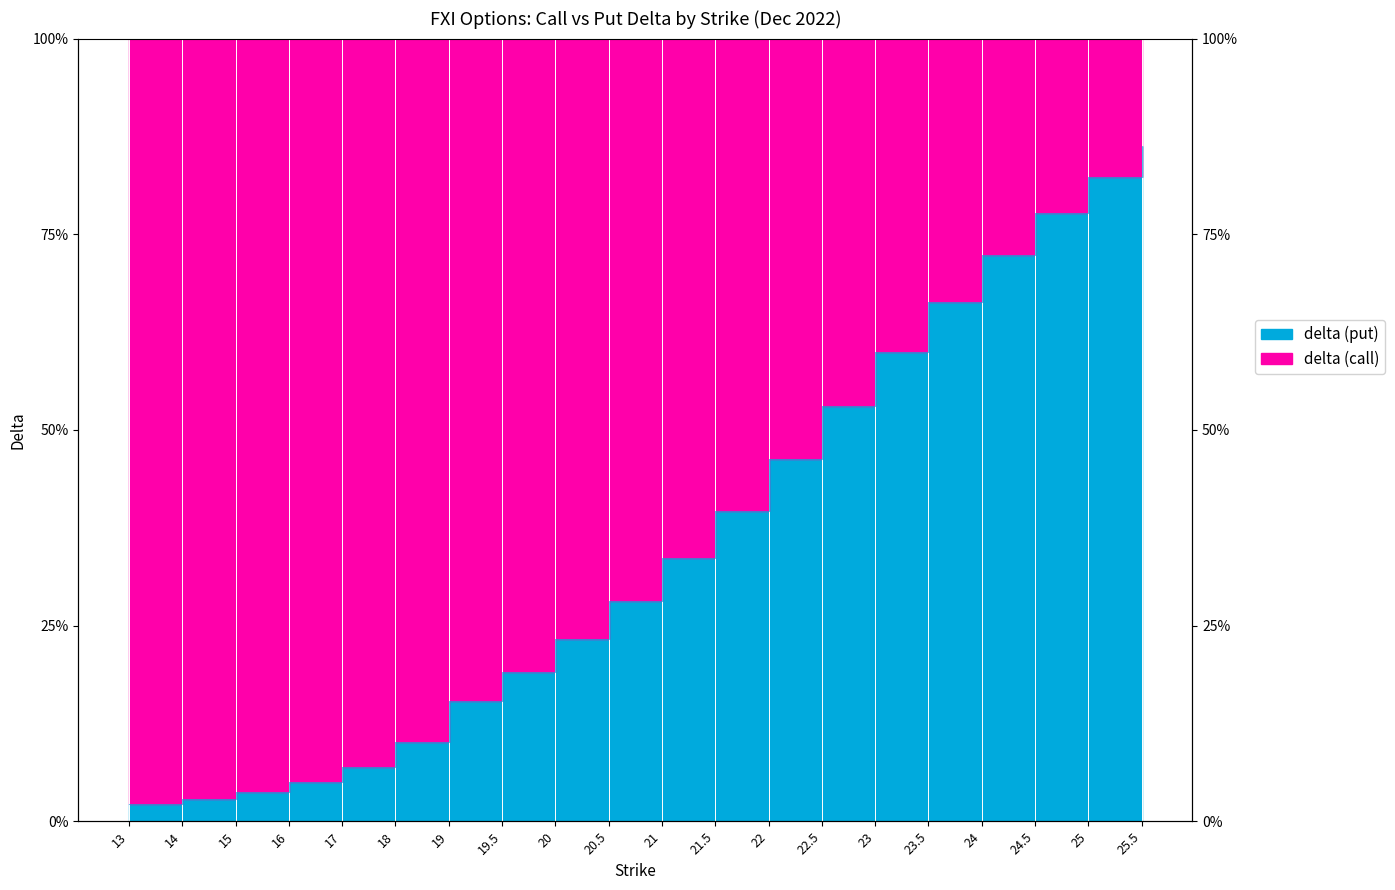

Rank the categories by value from lowest to highest.

13, 14, 15, 16, 17, 18, 19, 19.5, 20, 20.5, 21, 21.5, 22, 22.5, 23, 23.5, 24, 24.5, 25, 25.5